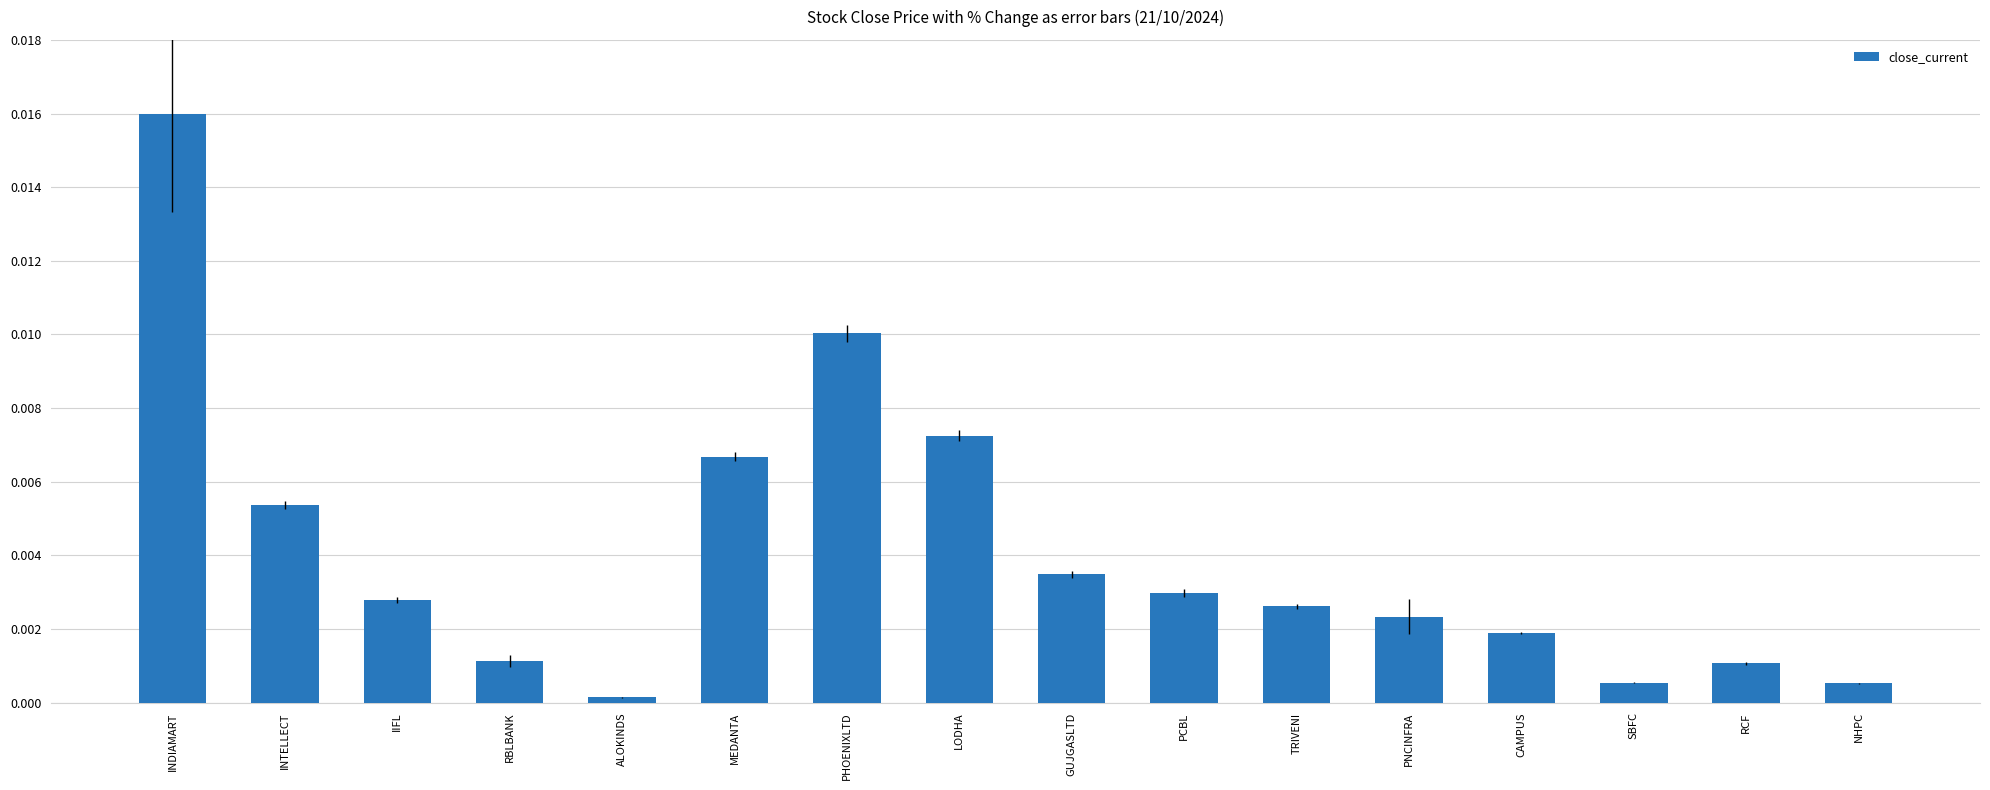

True or false: the data shows 0.0 at PNCINFRA.

True